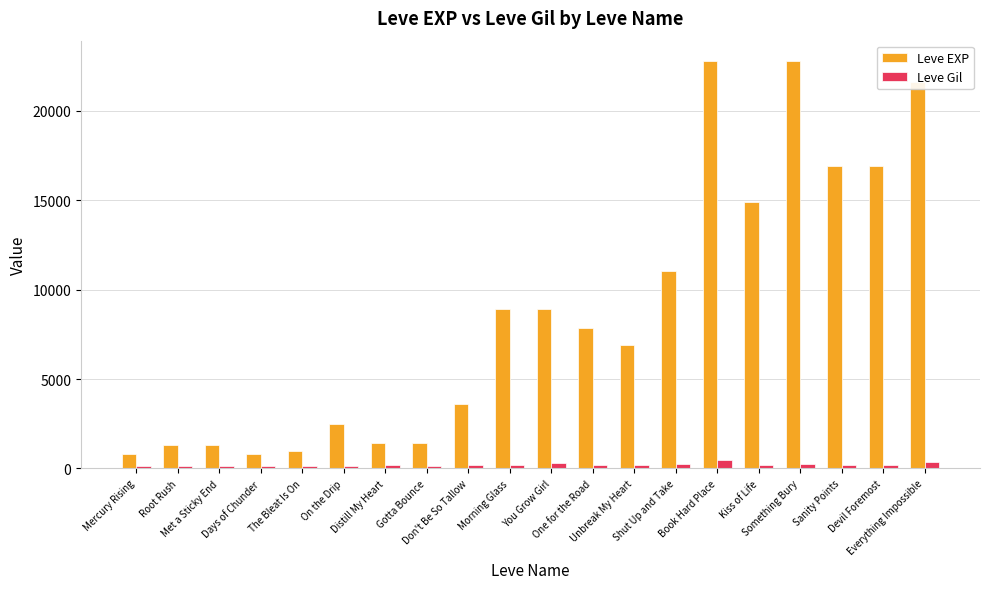

Is the value of Leve Gil at Distill My Heart greater than the value of Leve EXP at Kiss of Life?

No